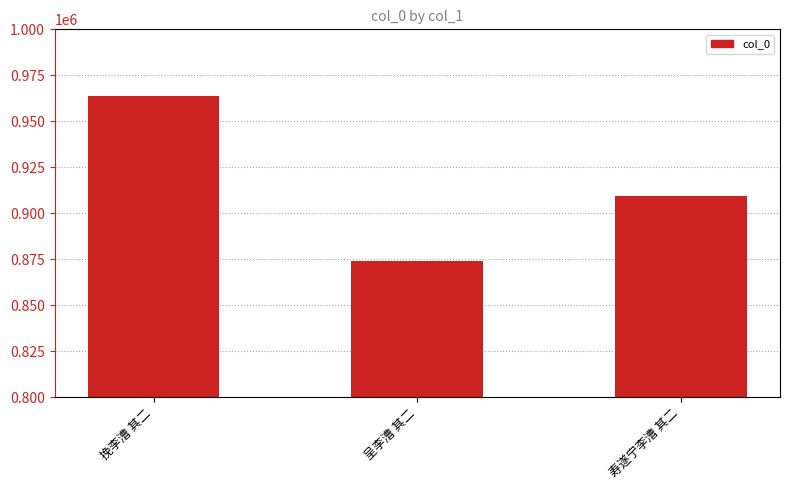

Rank the categories by value from highest to lowest.

挽李漕 其二, 寿遂宁李漕 其二, 呈李漕 其二